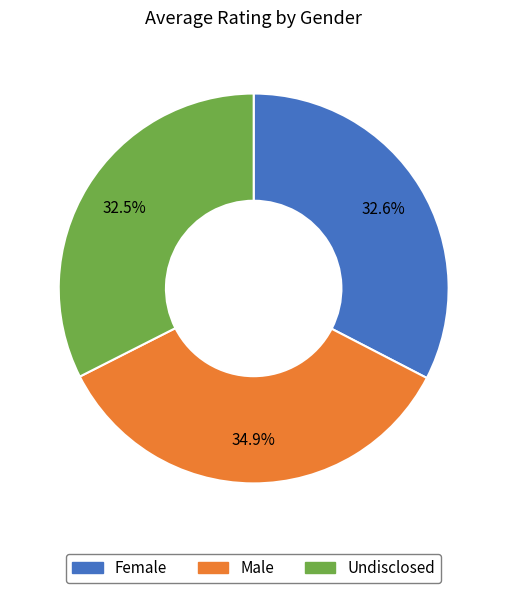

To the nearest percent, what is the average slice percentage?

33%